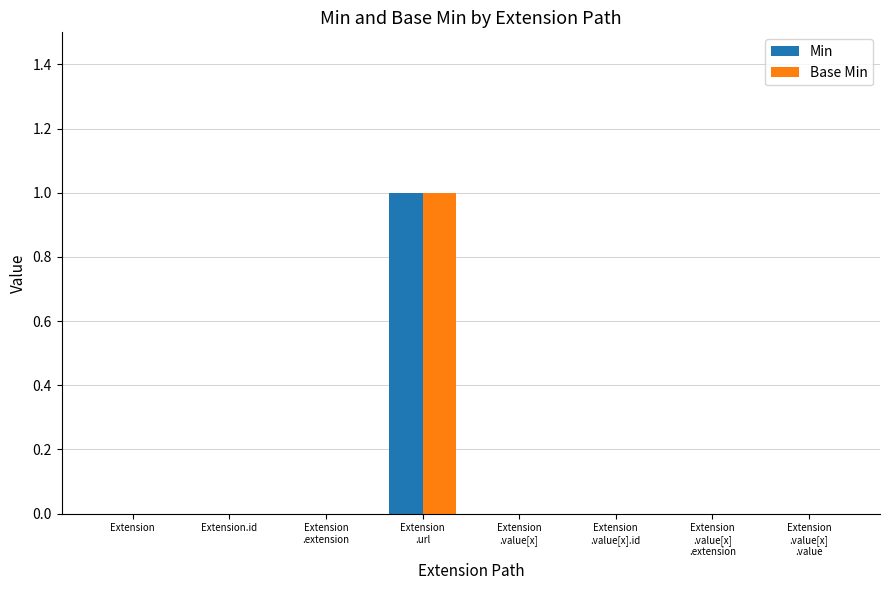

Is the value of Base Min at Extension
.url greater than the value of Min at Extension
.value[x]
.extension?

Yes